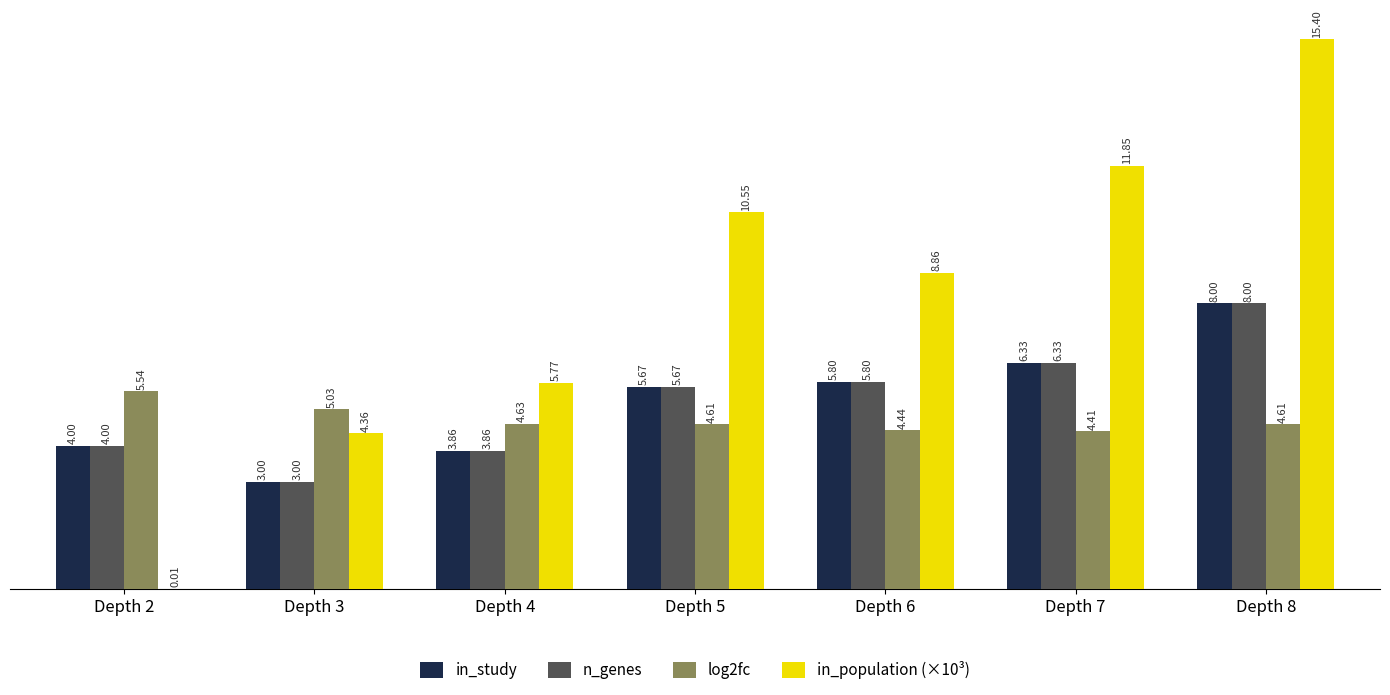

Are the bars grouped side by side (vs. stacked)?

Yes